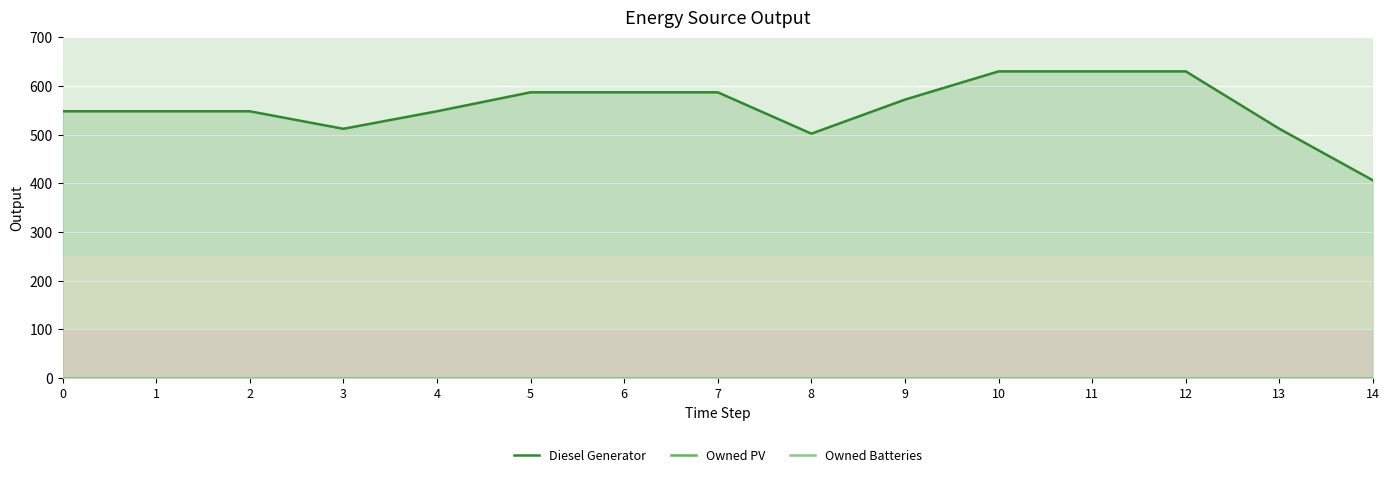

Reading left to right, what are all the values shown in this chart?

Diesel Generator: 548	548	548	512	548	587	587	587	502	572	630	630	630	512	406
Owned PV: 0	0	0	0	0	0	0	0	0	0	0	0	0	0	0
Owned Batteries: 0	0	0	0	0	0	0	0	0	0	0	0	0	0	0